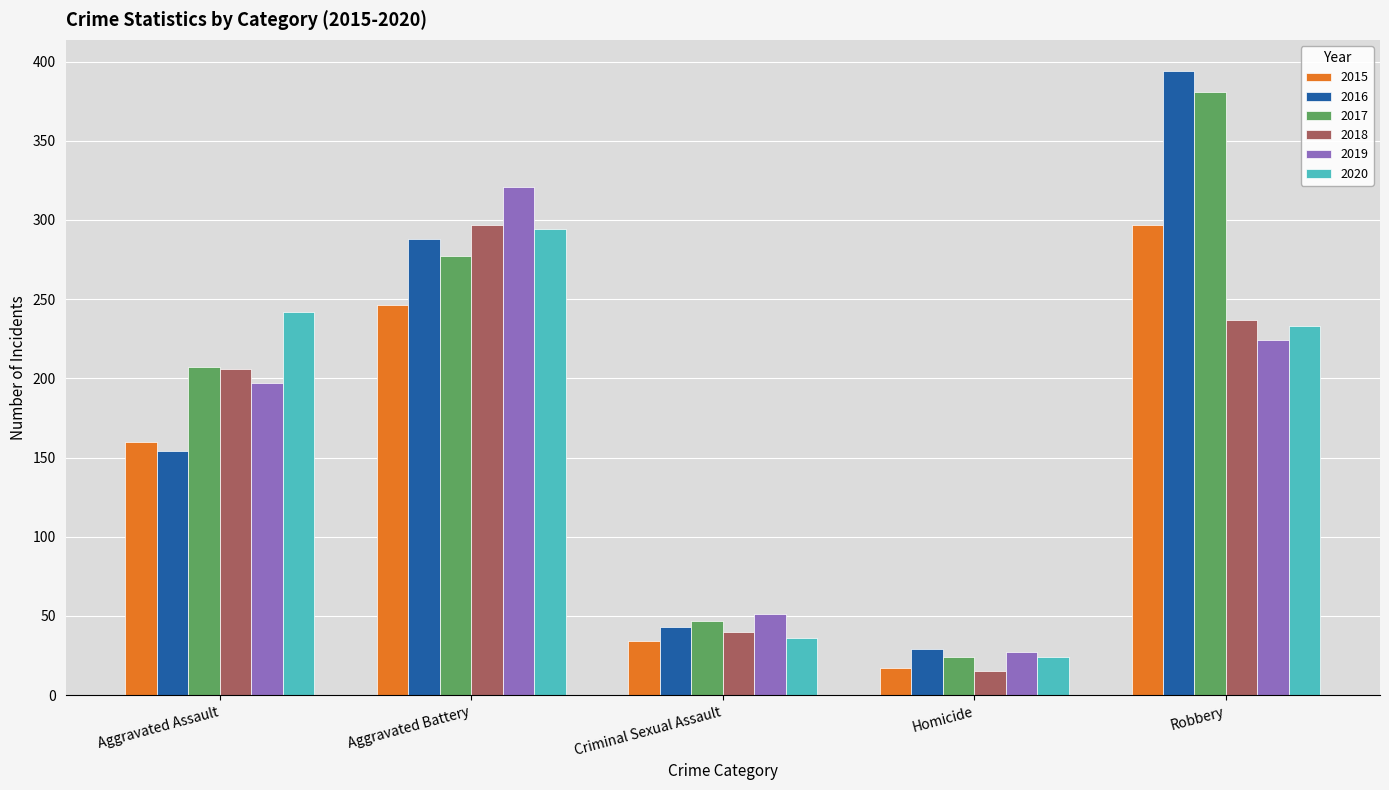

Reading left to right, list all the values displayed in this chart.

2015: 160	246	34	17	297
2016: 154	288	43	29	394
2017: 207	277	47	24	381
2018: 206	297	40	15	237
2019: 197	321	51	27	224
2020: 242	294	36	24	233